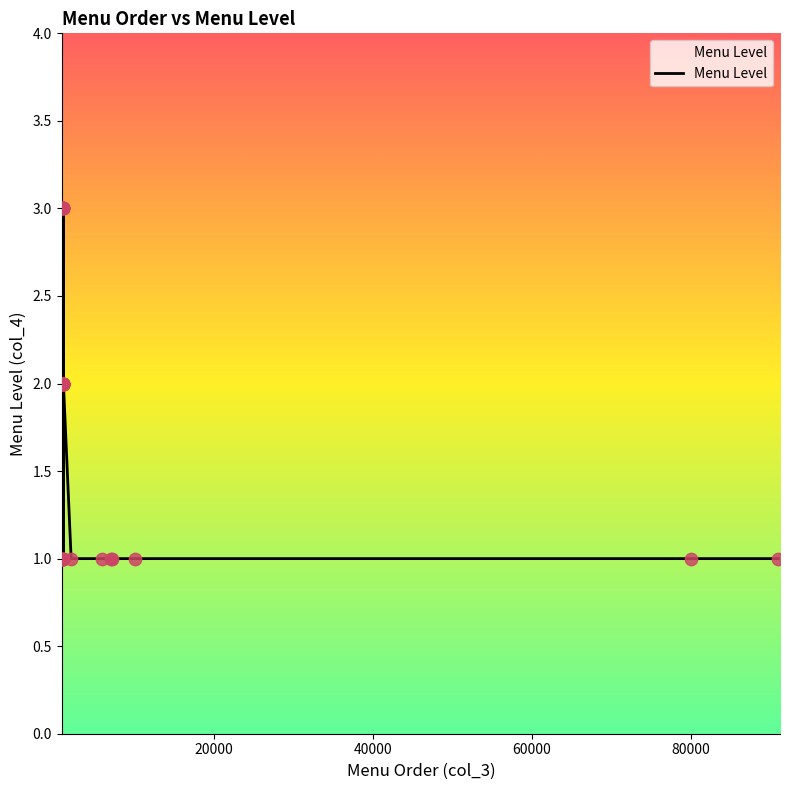

Between 1010 and 91000, which is larger?

1010